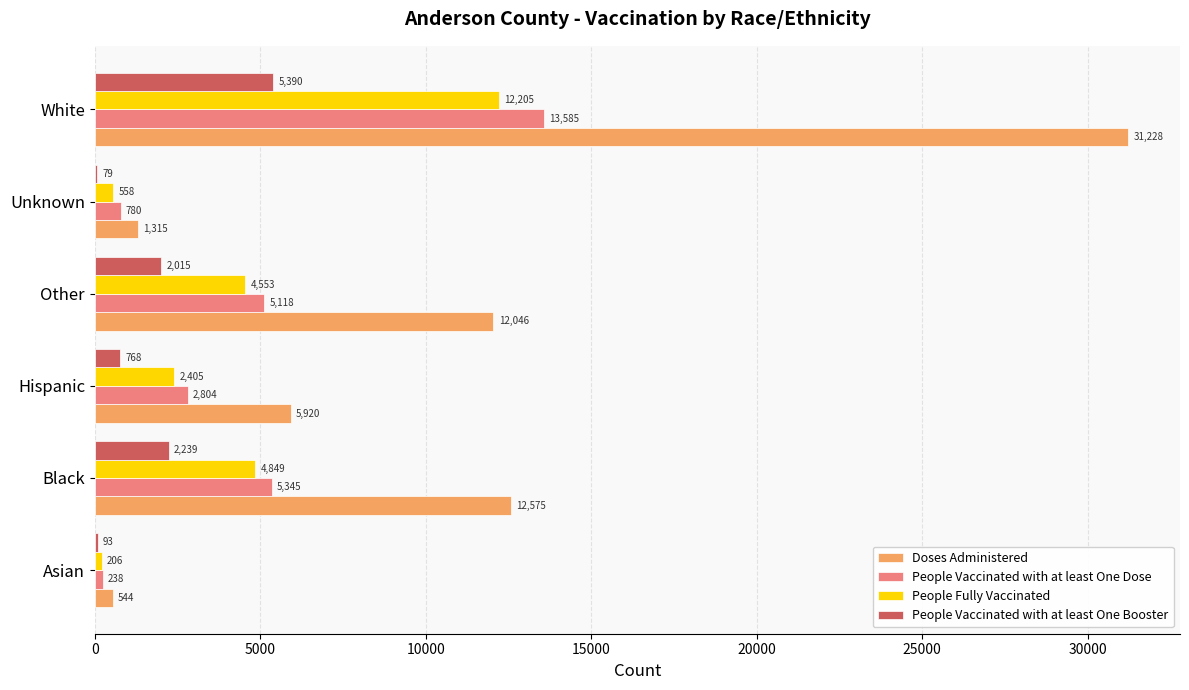

Is it true that People Fully Vaccinated equals 2405 at Hispanic?

True